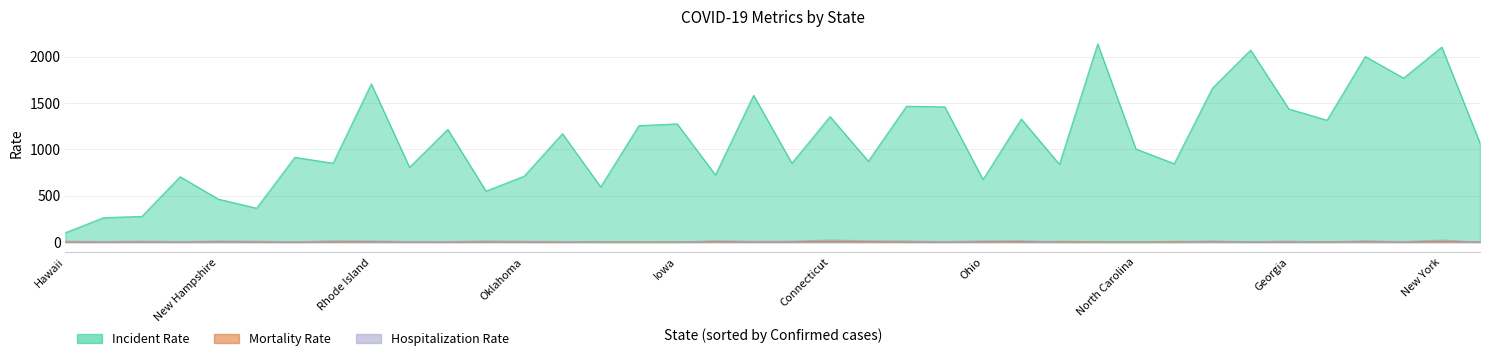

What is the minimum value for Incident_Rate?

101.4